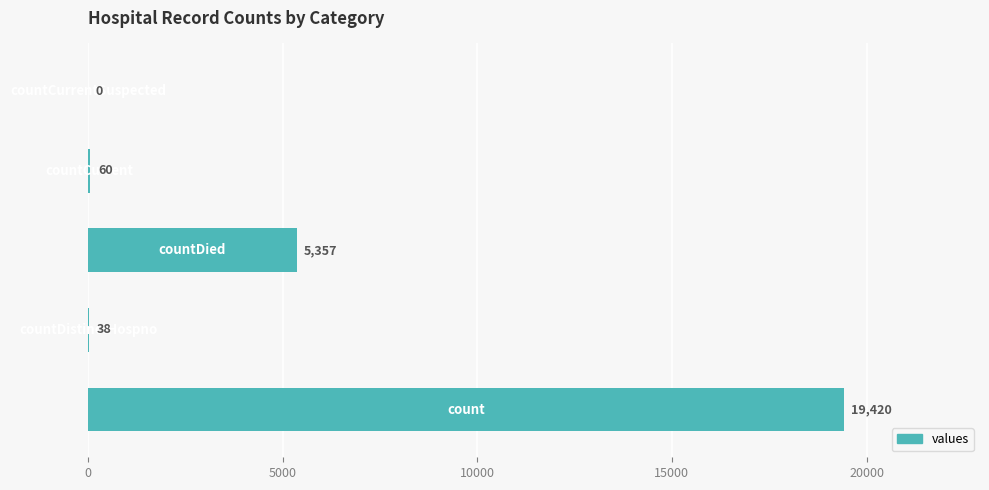

What is the sum of all values?

24875